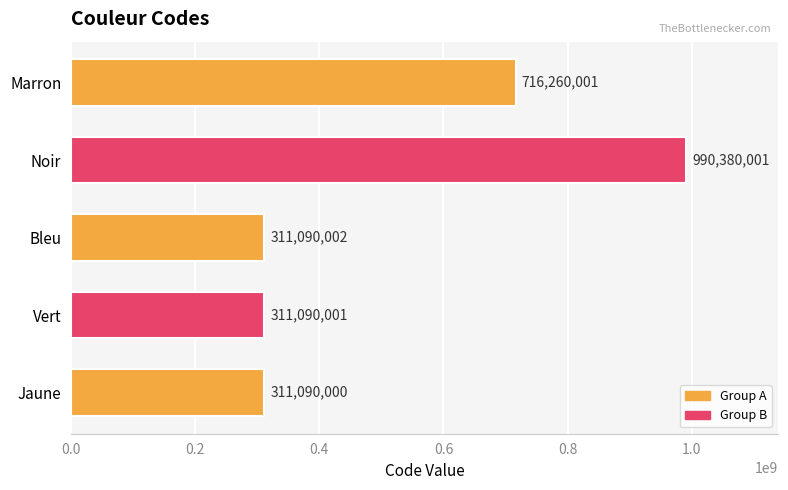

Reading bottom to top, transcribe all the data shown in this chart.

Jaune=311090000	Vert=311090001	Bleu=311090002	Noir=990380001	Marron=716260001